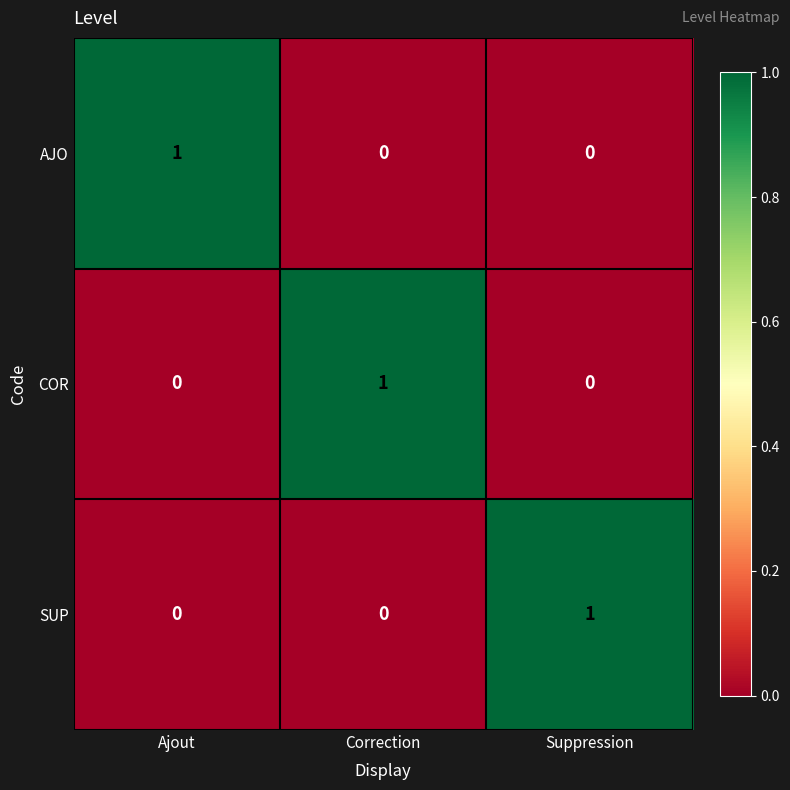

Is it true that SUP equals 0 at Correction?

True